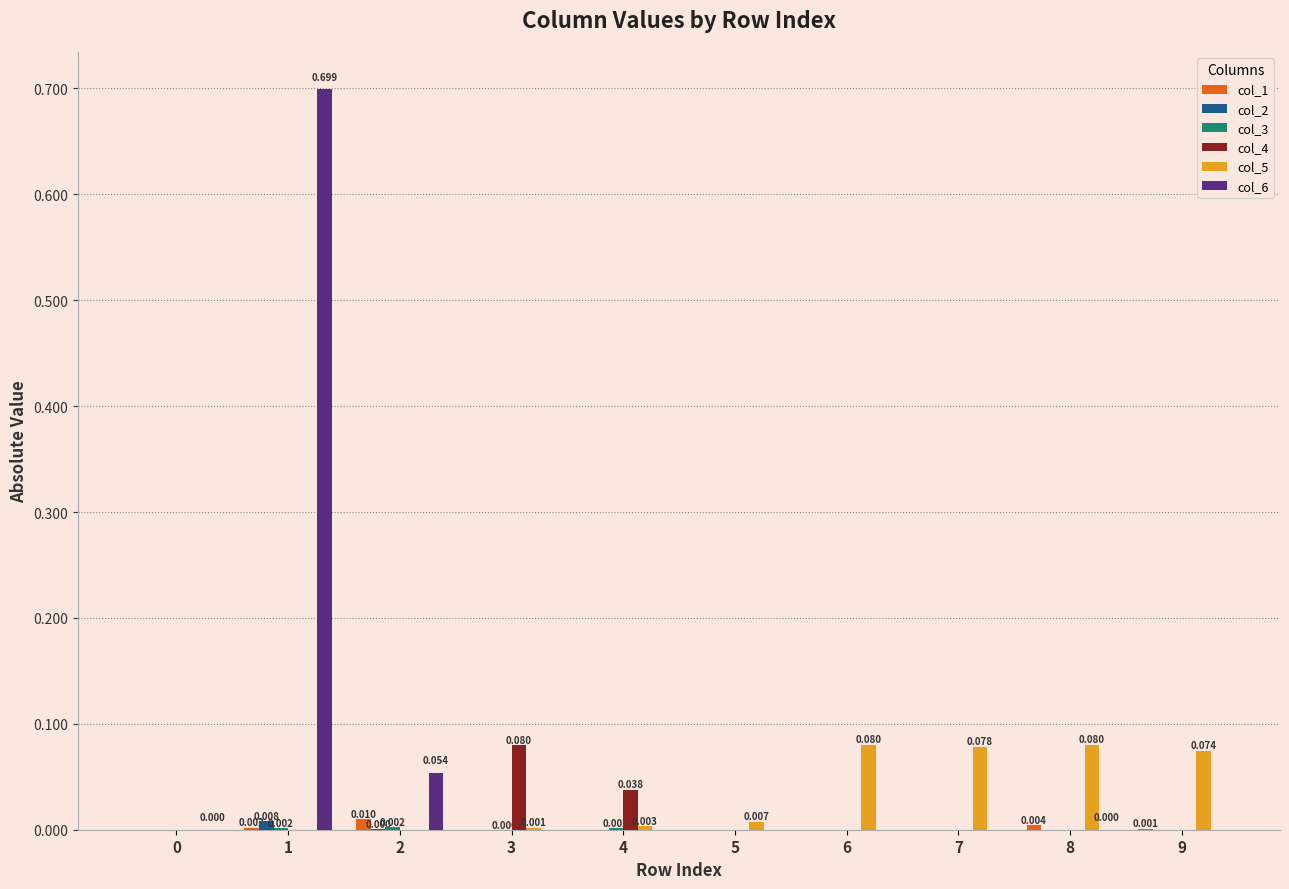

Is the value of col_5 at 4 greater than the value of col_6 at 1?

No